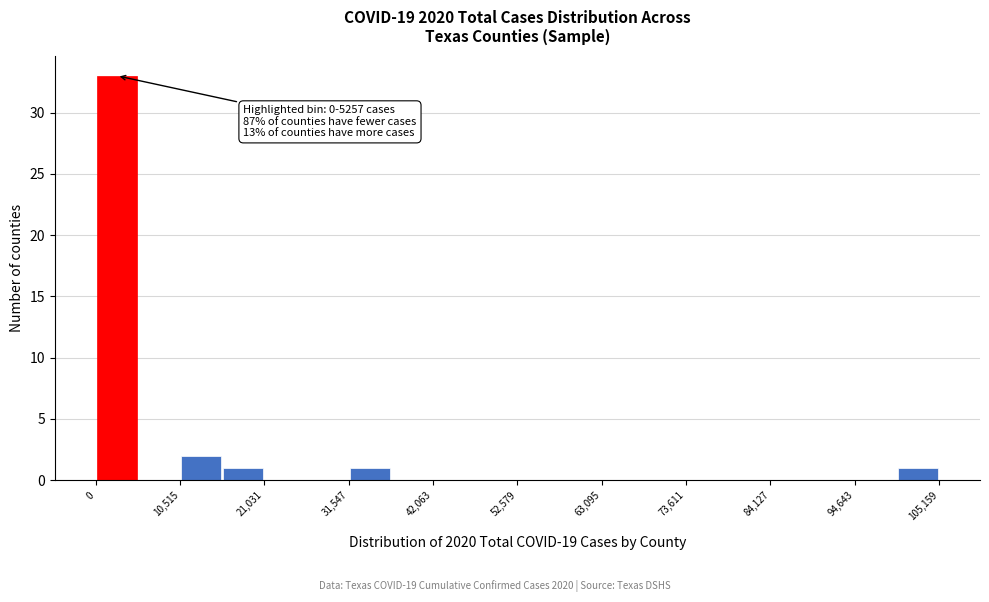

Read against the x-axis, roughly where is the centre of the tallest bar?

2000